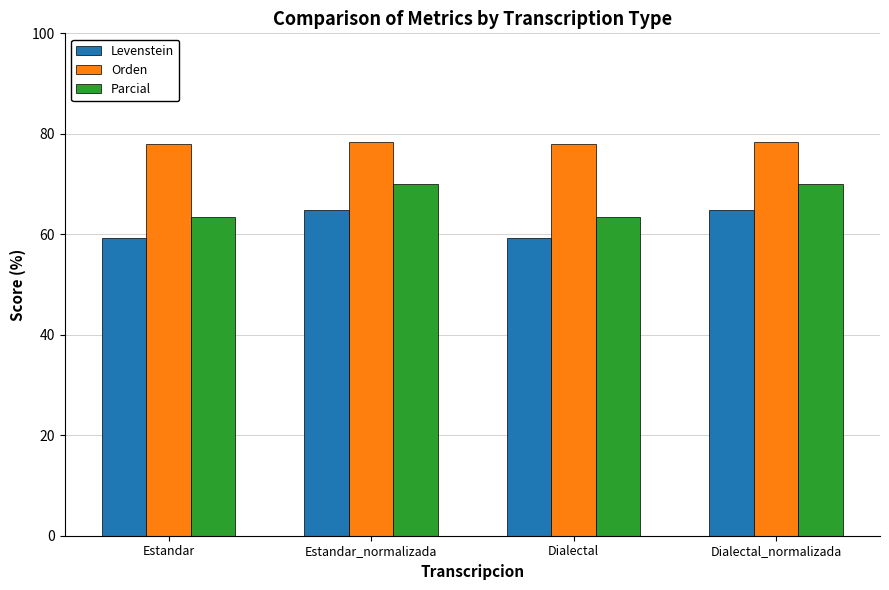

How many series are shown in this chart?

3